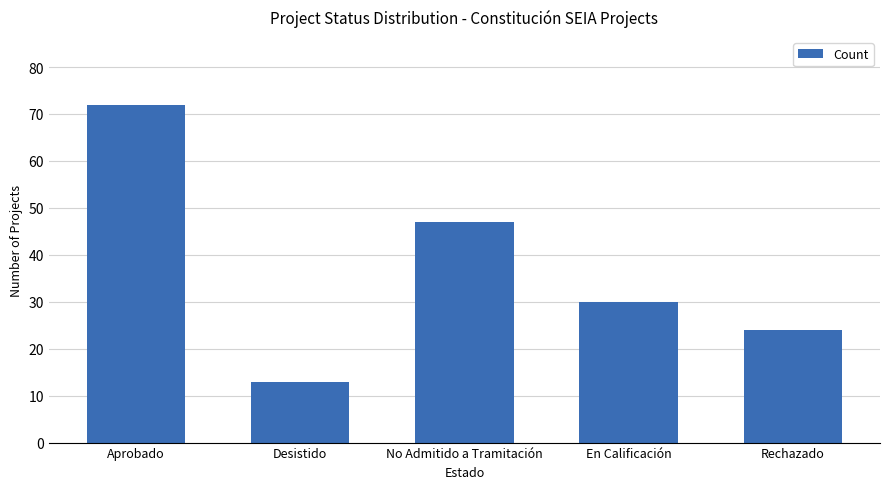

Reading left to right, extract all data points from this chart.

Aprobado=72	Desistido=13	No Admitido a Tramitación=47	En Calificación=30	Rechazado=24